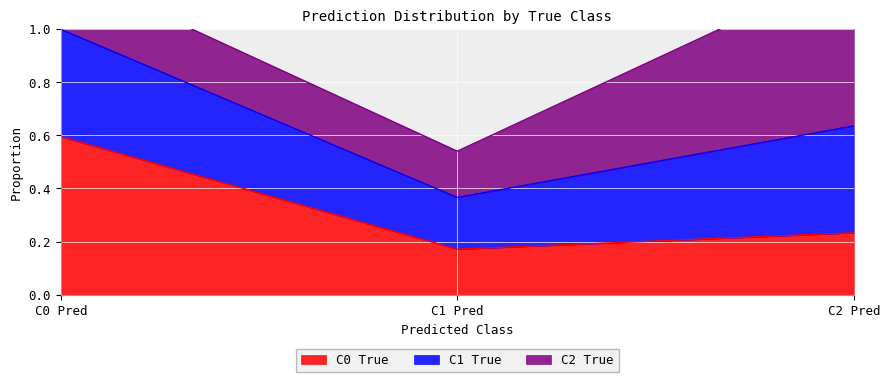

Is it true that C0 True equals 0.4 at C2 Pred?

False